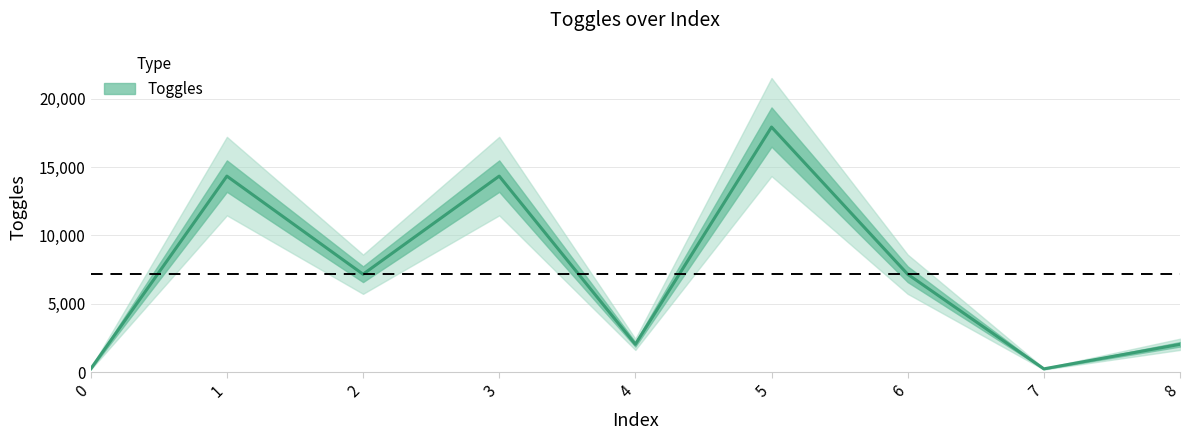

Is it true that the value at 5 is 26859?

False